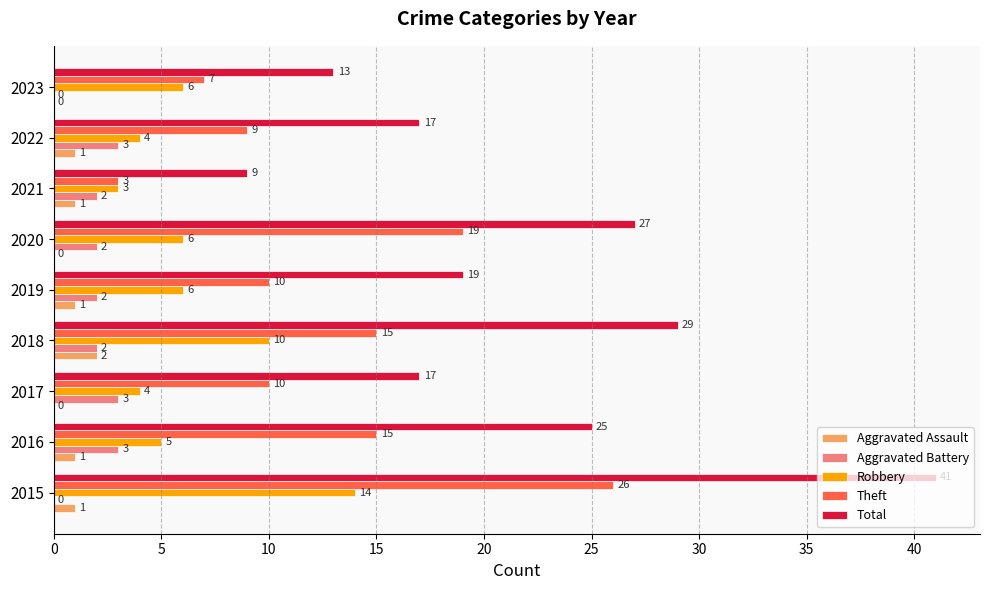

Where is Total nearest to the value 25?

2016